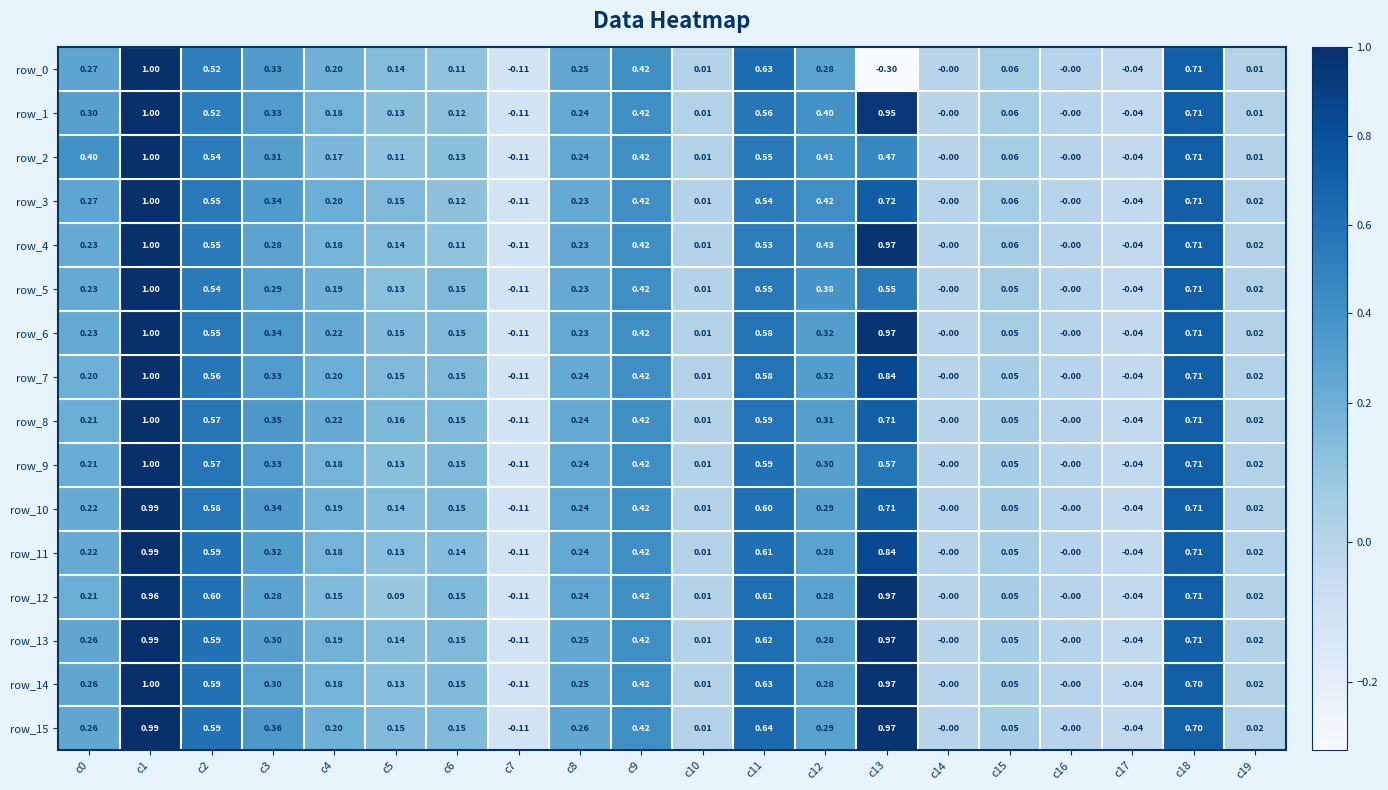

Is the value of row_11 at c3 greater than the value of row_10 at c7?

Yes